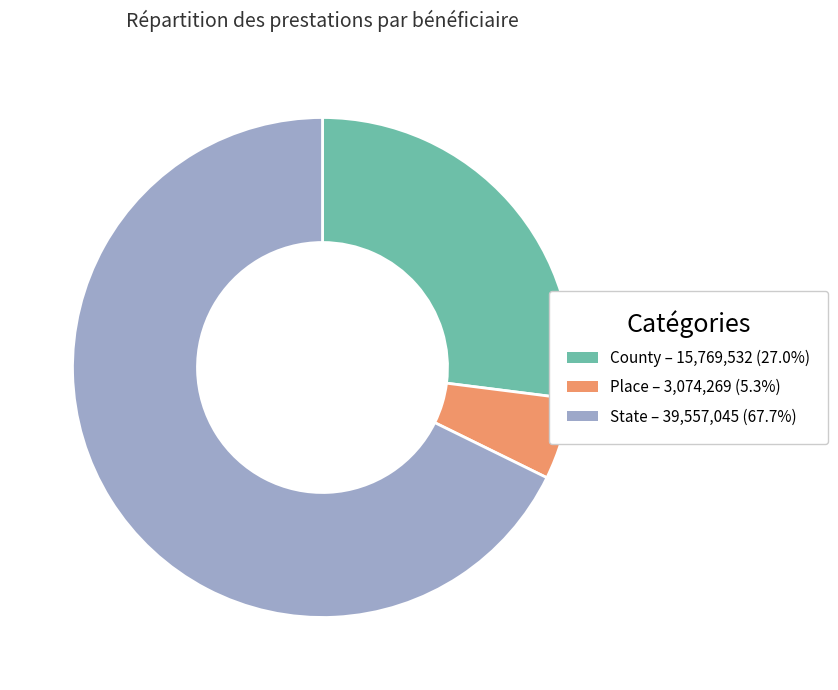

Count the number of slices in the pie.

3